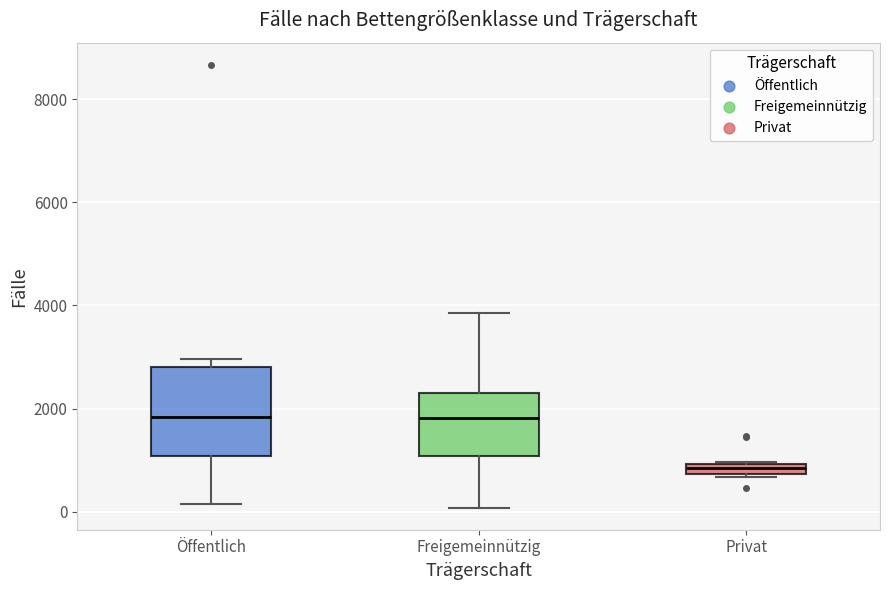

Where is the lower edge of the box for Öffentlich on the y-axis? The values are not printed on the chart, so give them approximately, as read against the axis.

1000